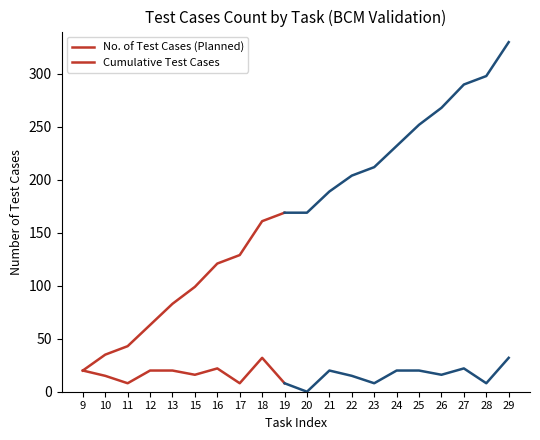

Which series has the largest total across all categories?

Cumulative Test Cases